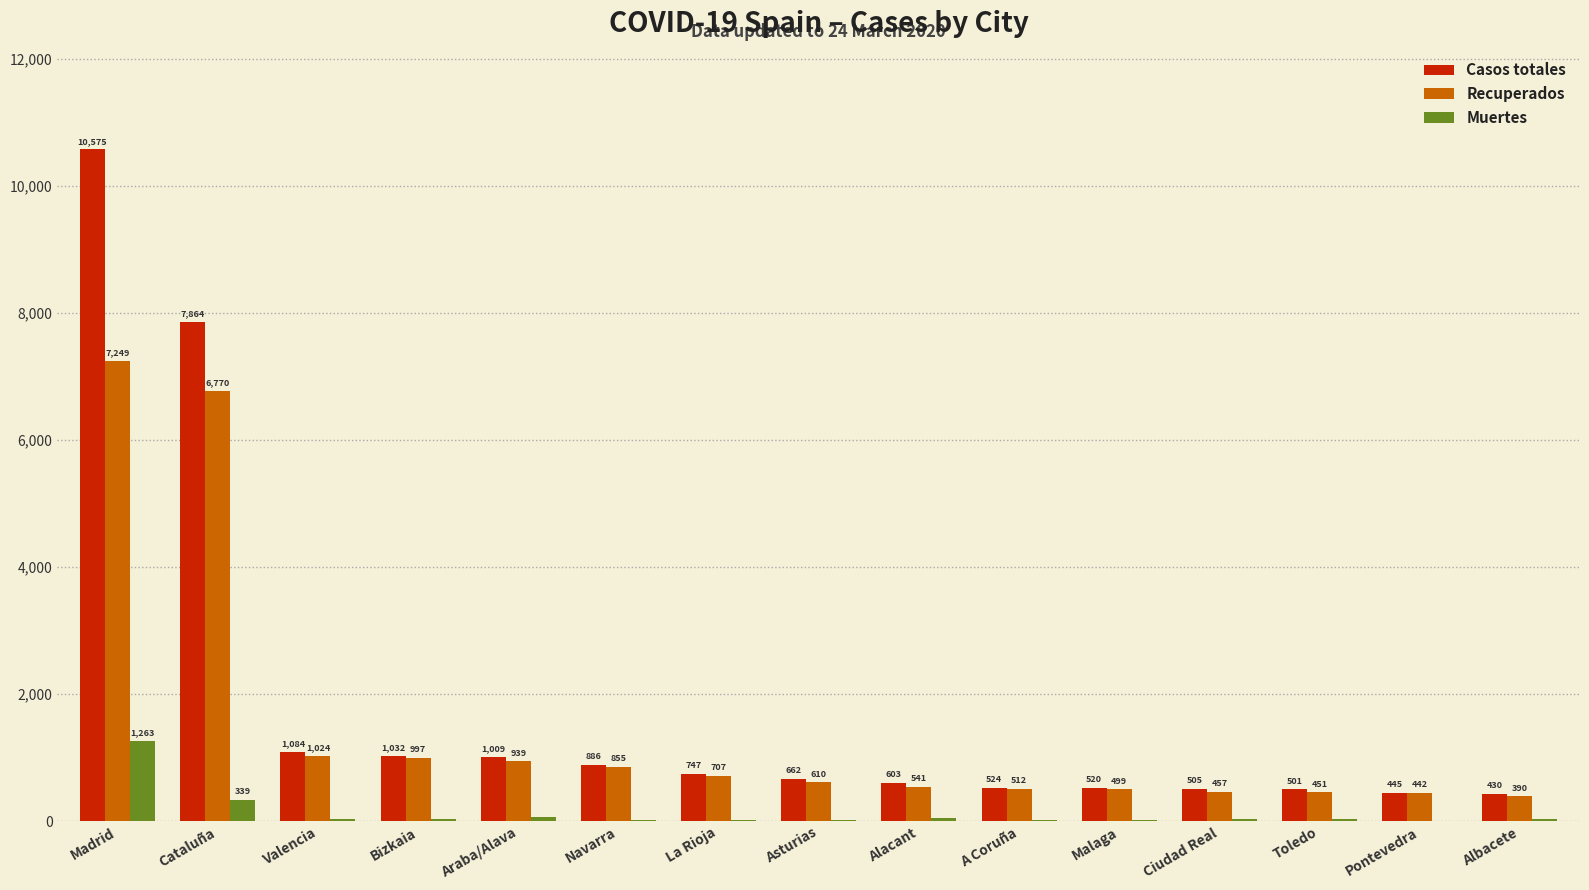

Which category has the highest value in the Recuperados series?

Madrid